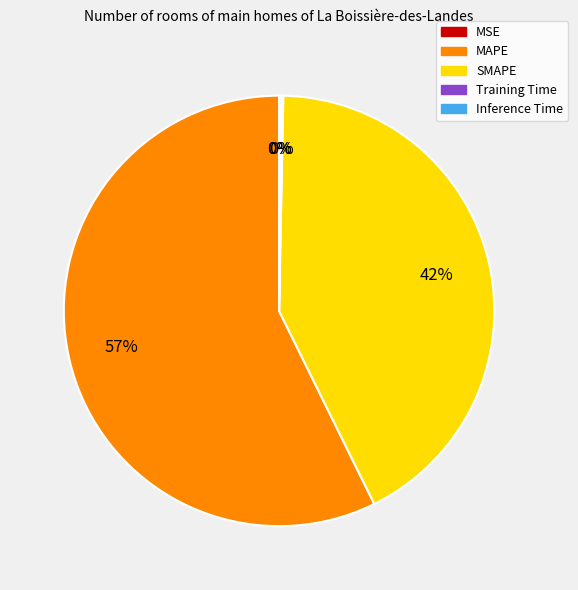

Is there any slice that represents more than half of the pie?

Yes